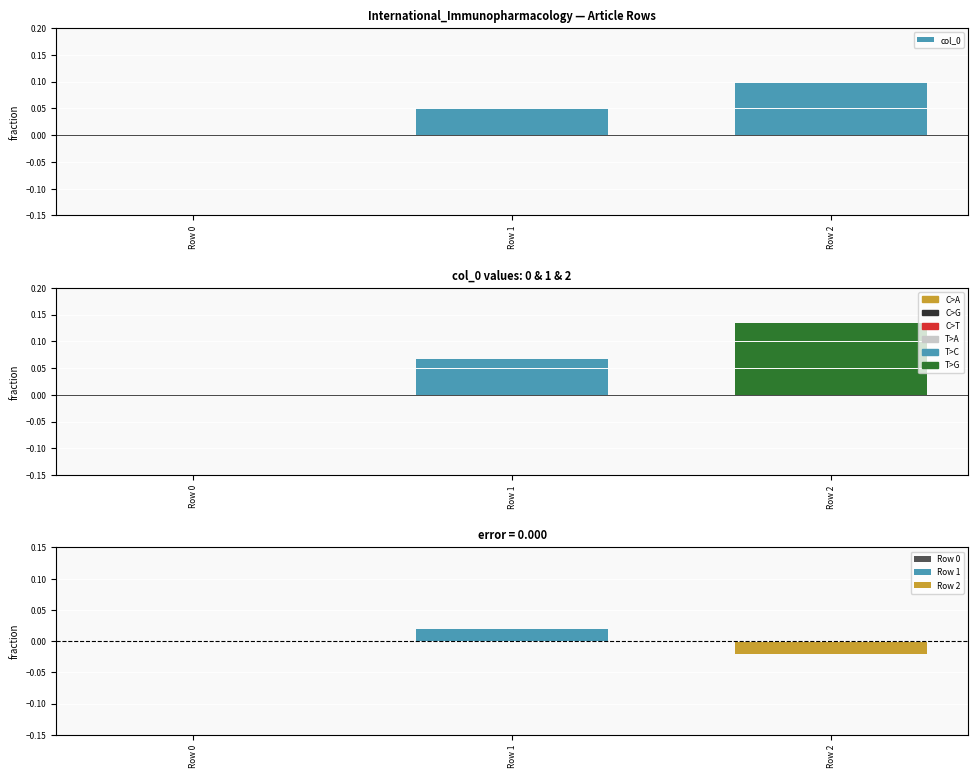

Between Row 2 and Row 1, which is larger?

Row 2